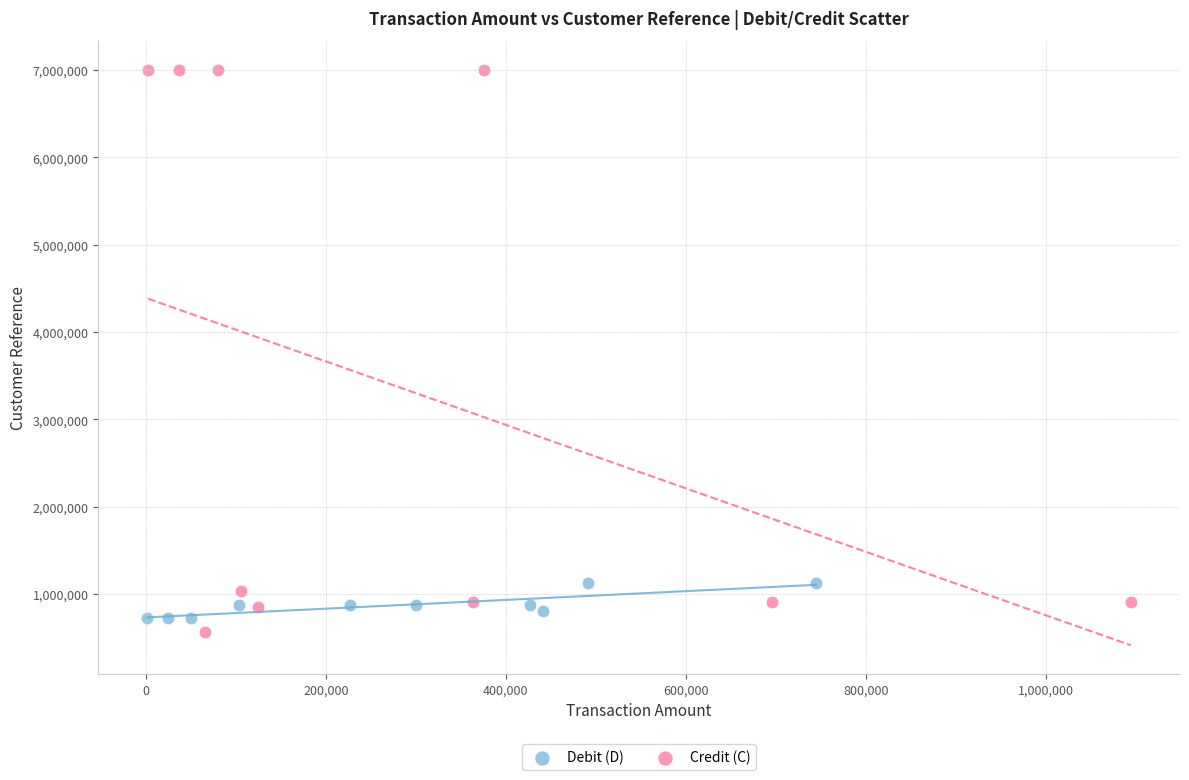

What are all the series names shown in the legend?

Debit (D), Credit (C)